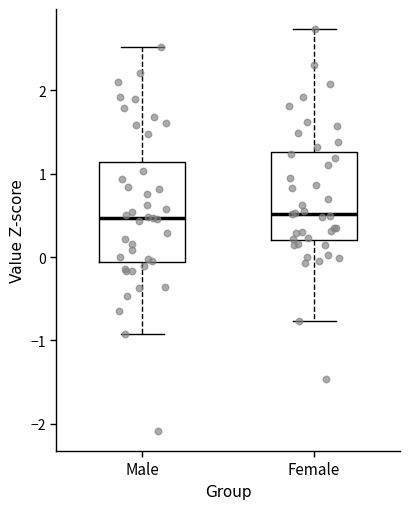

Reading left to right, read every box against the y-axis: the position of its median line, the range the box covers, and the ends of its whiskers. The values are not printed on the chart, so give them approximately, as read against the axis.

Male: median 0.5, box -0.1 to 1.1, whiskers -0.9 to 2.5
Female: median 0.5, box 0.2 to 1.3, whiskers -0.8 to 2.7